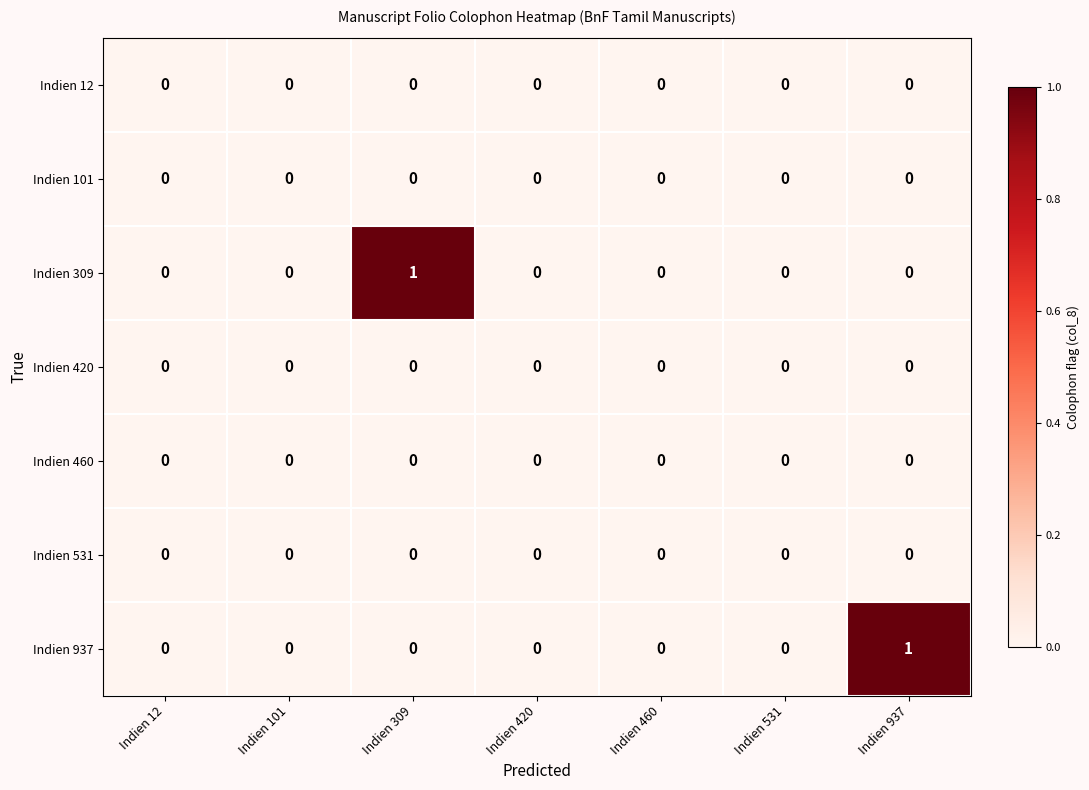

Between Indien 460 and Indien 937, which series saw the biggest shift?

Indien 937